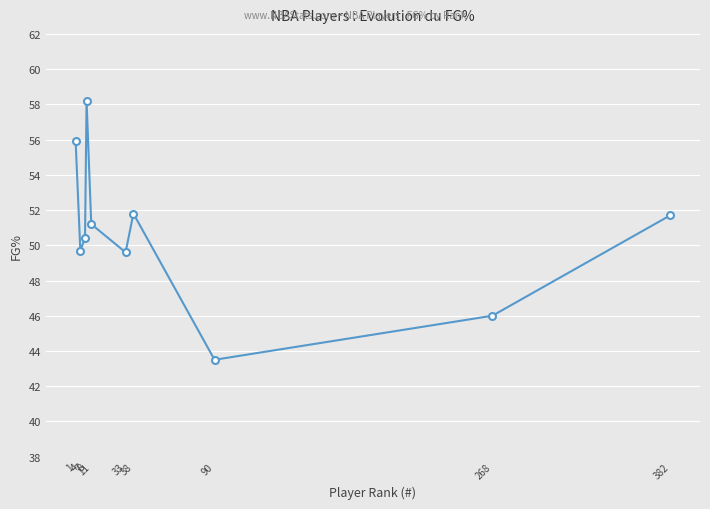

Is it true that the value at 38 is 13.5?

False